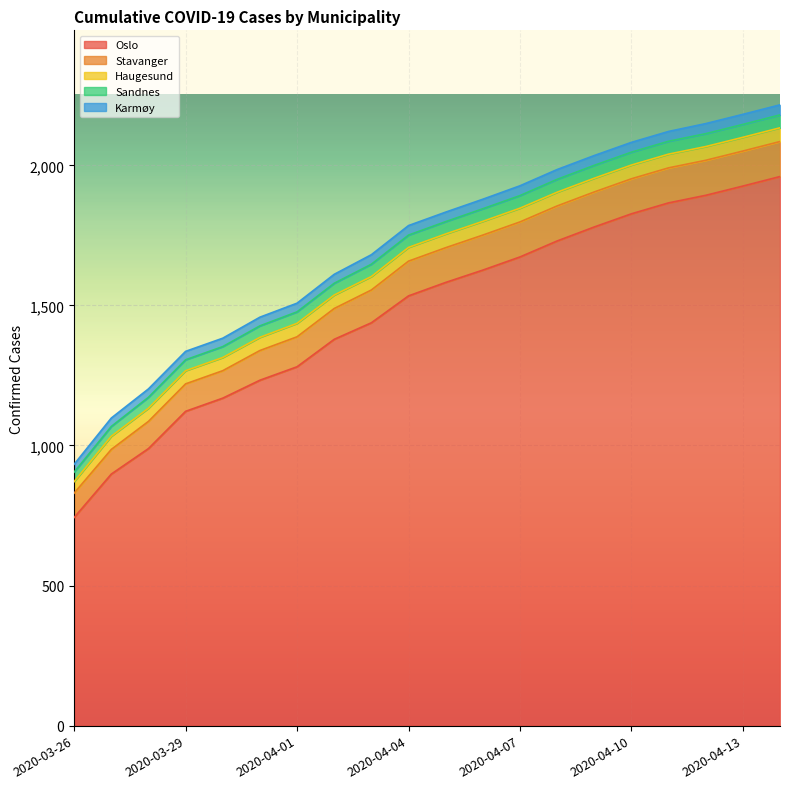

How many lines are shown in the chart?

5